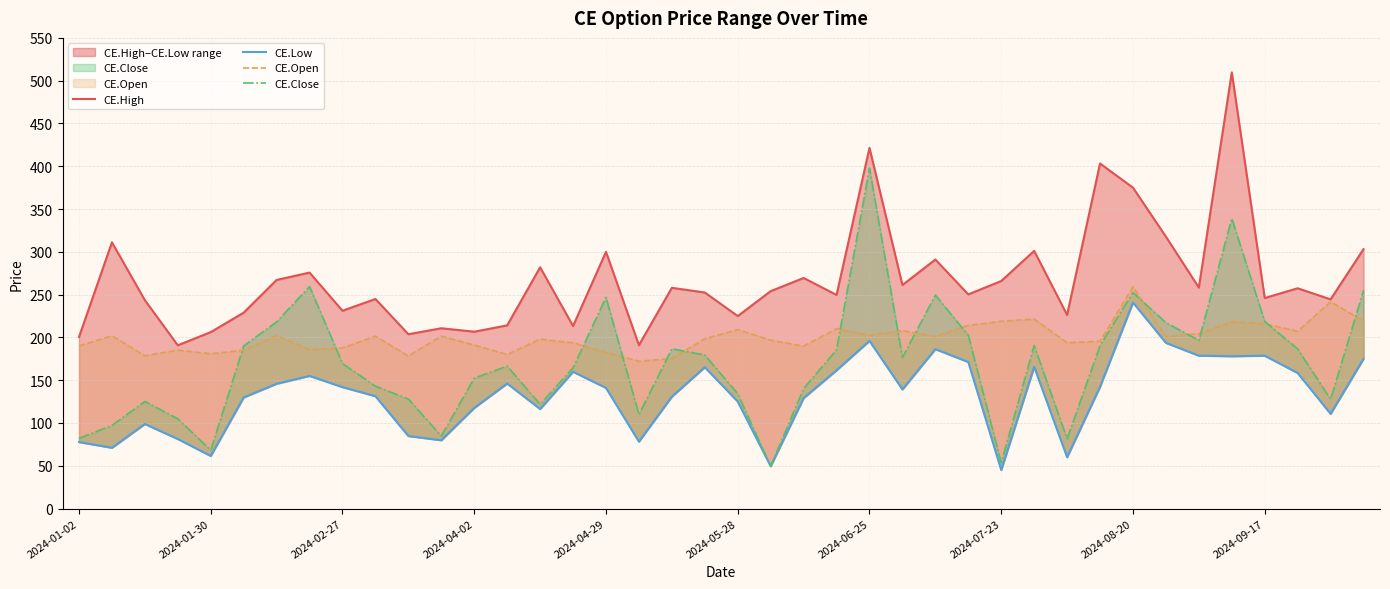

Is the value of CE.Close at 26 greater than the value of CE.High at 11?

Yes